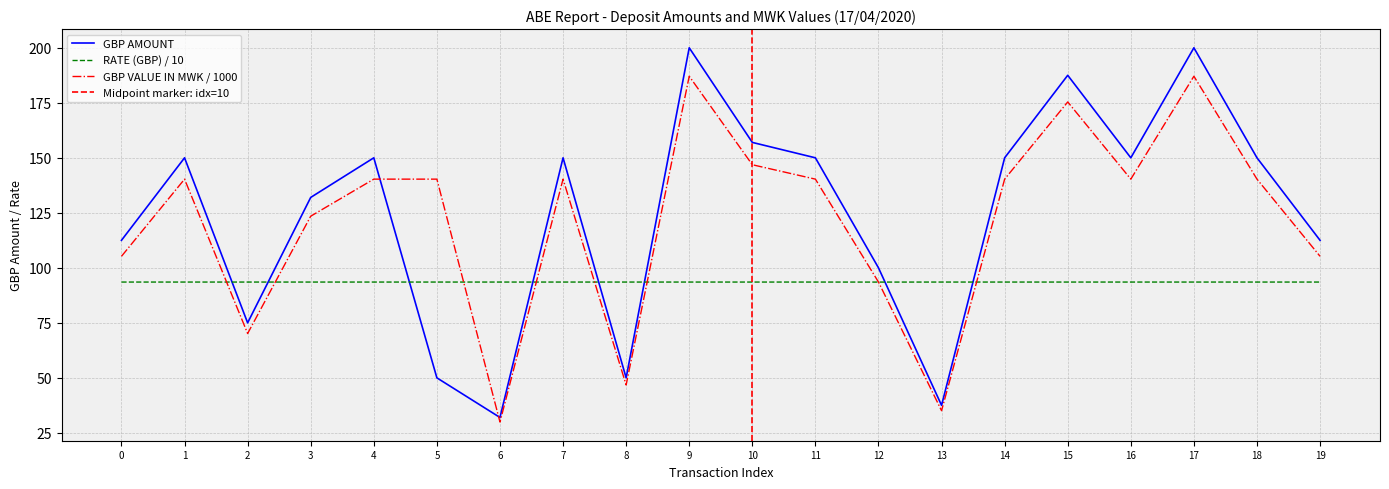

The value of RATE (GBP) / 10 at 2 is 93.5. True or false?

True